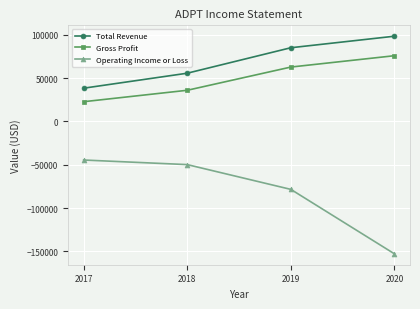

What is the total value across all series at 2017?

16700